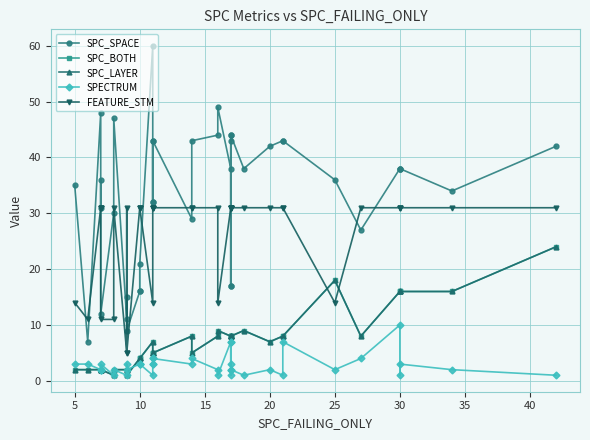

Reading left to right, what are all the values shown in this chart?

SPC_SPACE: 35	7	48	31	36	12	30	47	11	15	9	16	16	21	60	32	43	32	43	29	43	44	49	38	17	43	44	17	44	38	42	43	43	36	27	38	38	38	34	42
SPC_BOTH: 2	2	2	2	2	2	1	2	2	2	1	4	4	4	7	5	5	5	5	8	5	8	9	8	8	8	8	8	8	9	7	8	8	18	8	16	16	16	16	24
SPC_LAYER: 2	2	2	2	2	2	1	2	2	2	1	4	4	4	7	5	5	5	5	8	5	8	9	8	8	8	8	8	8	9	7	8	8	18	8	16	16	16	16	24
SPECTRUM: 3	3	2	2	2	3	1	2	1	3	2	3	3	3	1	3	4	3	4	3	4	2	1	7	3	2	1	7	2	1	2	1	7	2	4	10	1	3	2	1
FEATURE_STM: 14	11	31	31	31	11	11	31	5	31	5	31	31	31	14	31	31	31	31	31	31	31	14	31	31	31	31	31	31	31	31	31	31	14	31	31	31	31	31	31